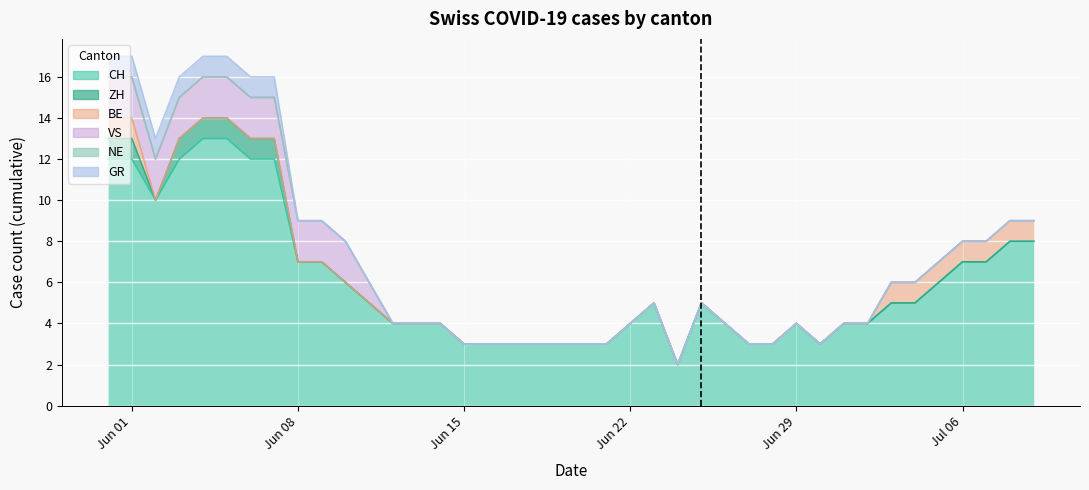

What is the total value across all series at 27?

3